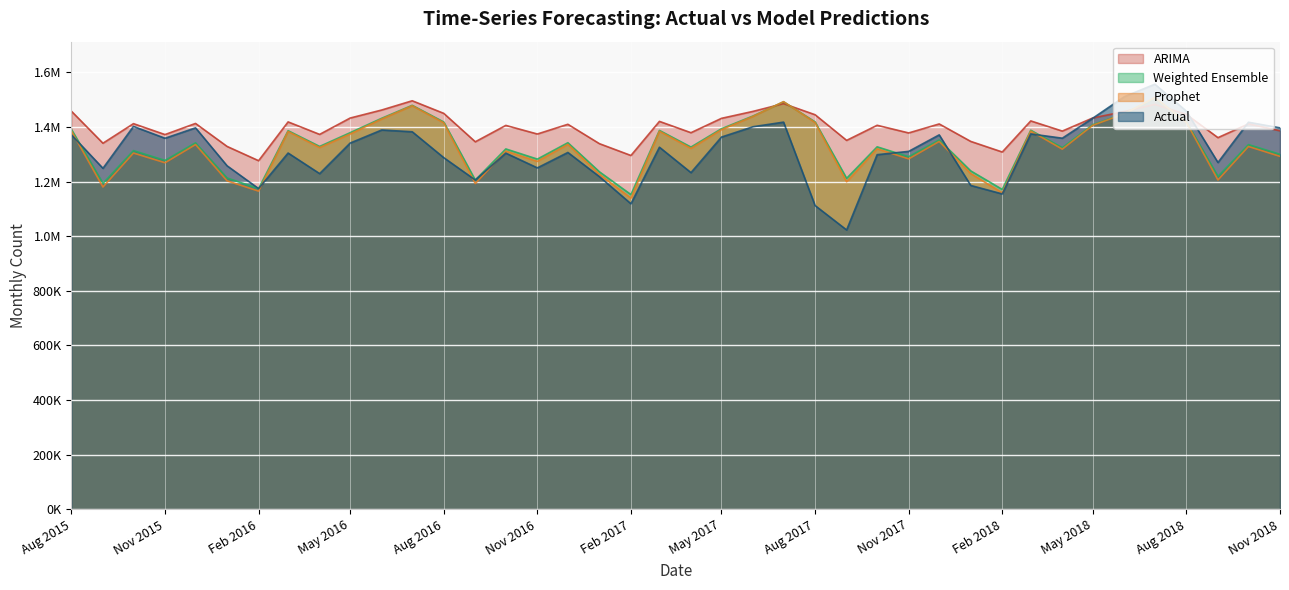

How many lines are shown in the chart?

4